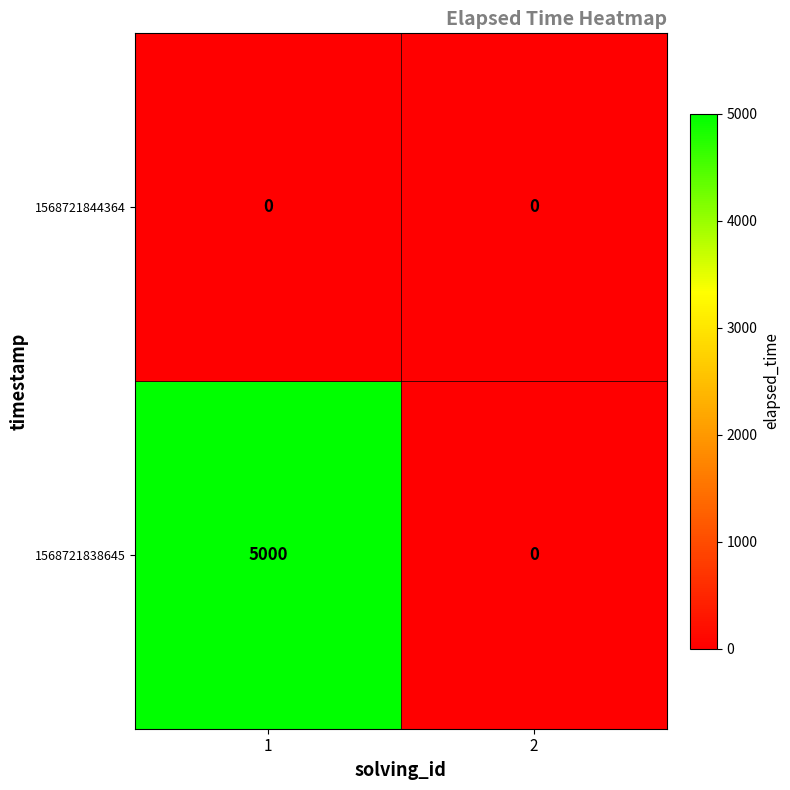

Which series has the largest range (max minus min)?

1568721838645